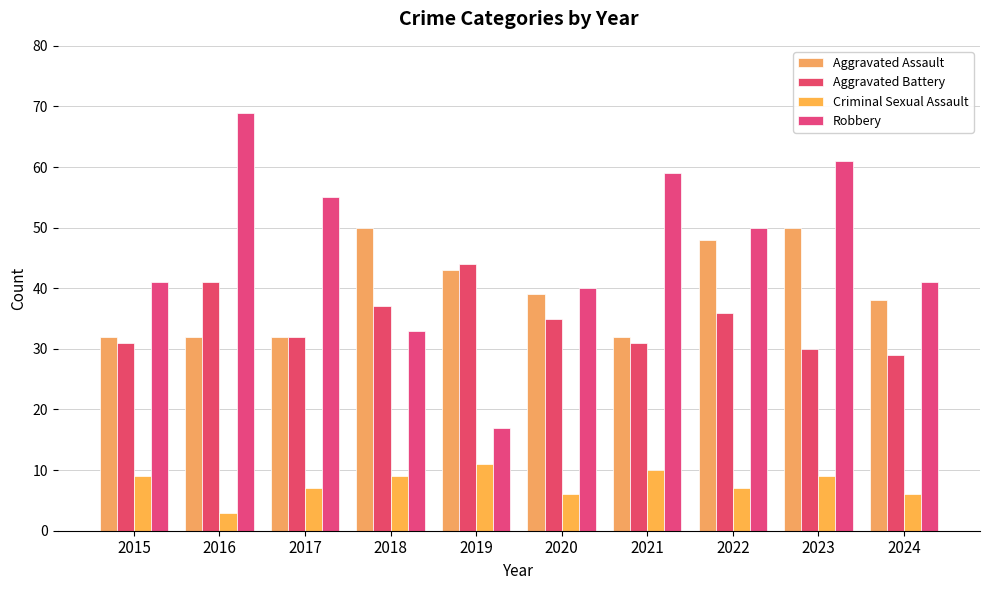

The value of Criminal Sexual Assault at 2019 is 11. True or false?

True